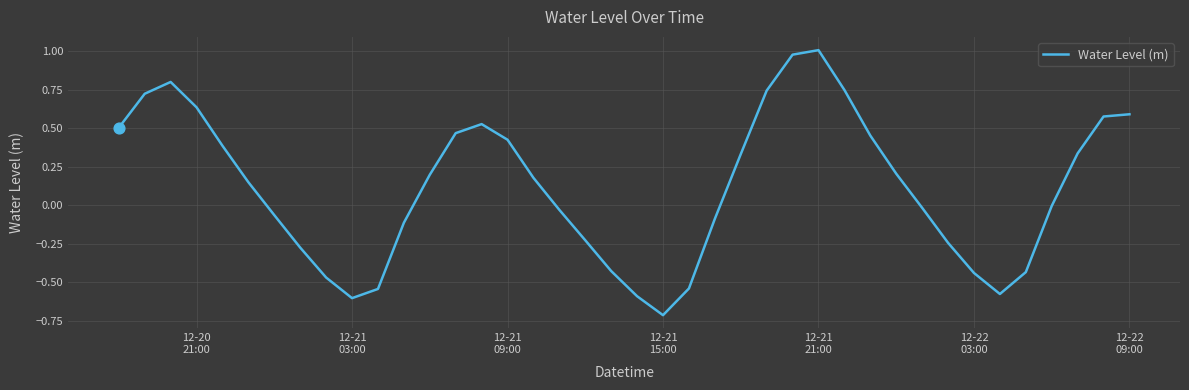

How many lines are shown in the chart?

1